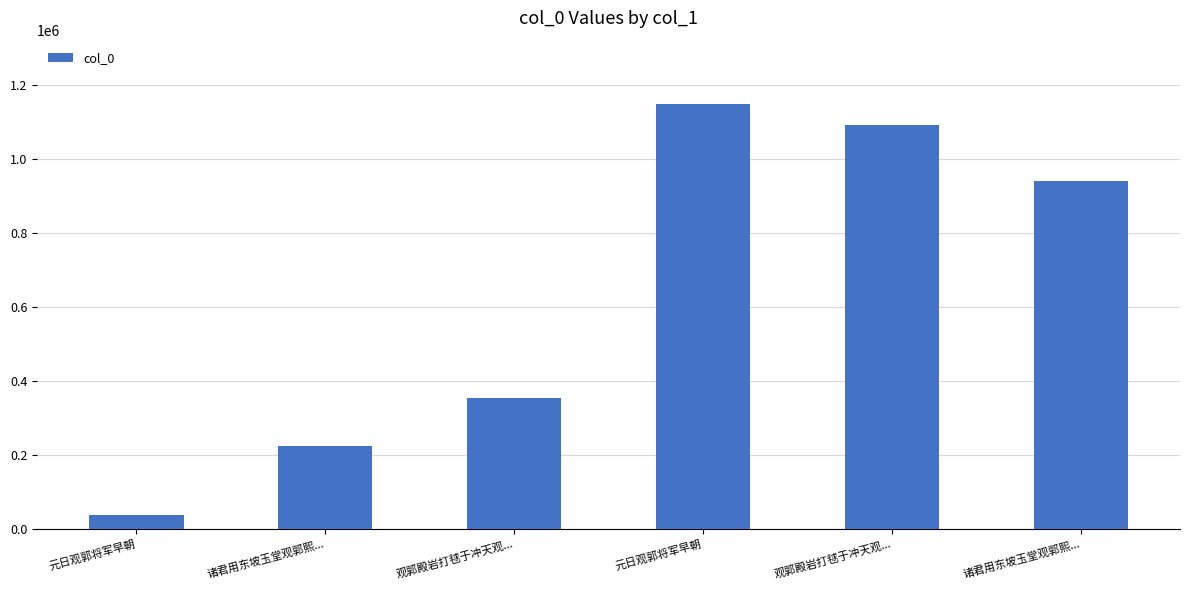

How many bars are there in total?

6